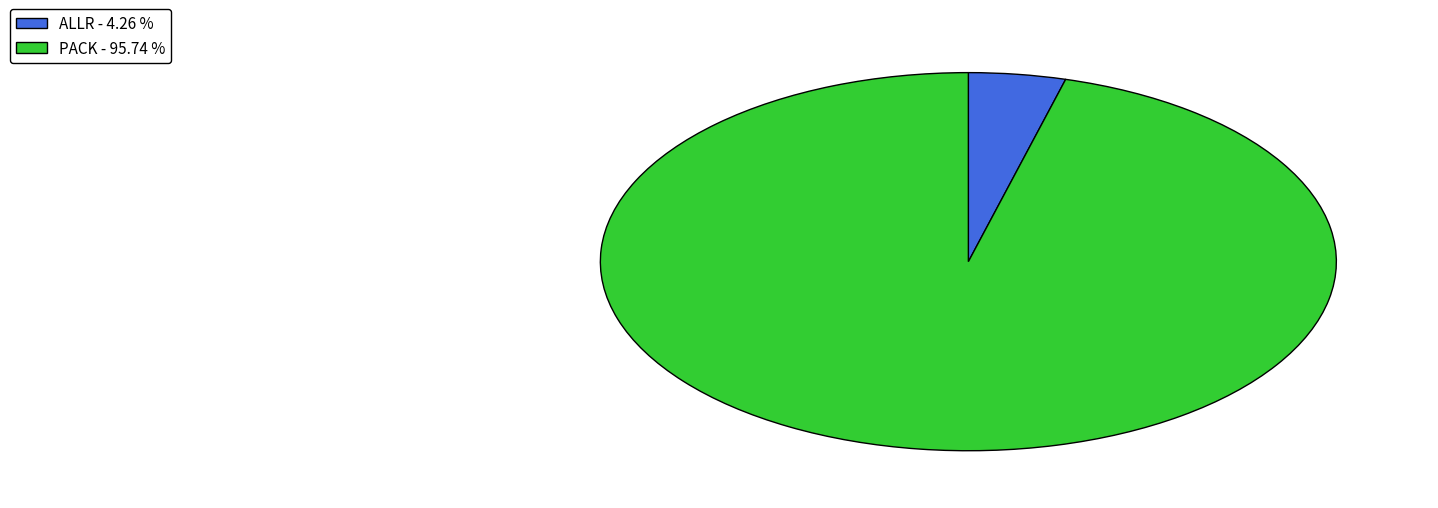

Does PACK - 95.74 % represent more than half of the total?

Yes